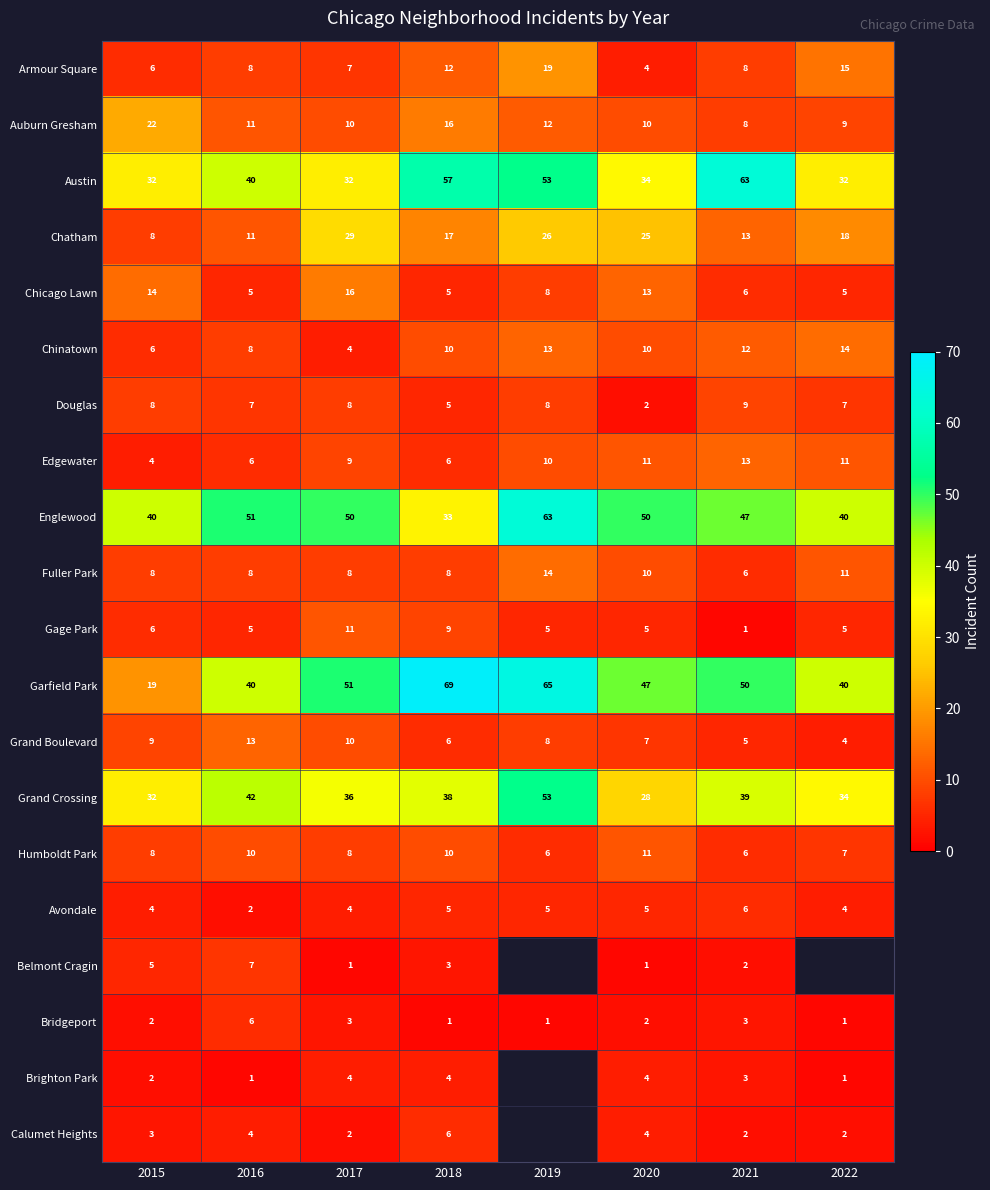

At which label is Edgewater closest to 8?

2017